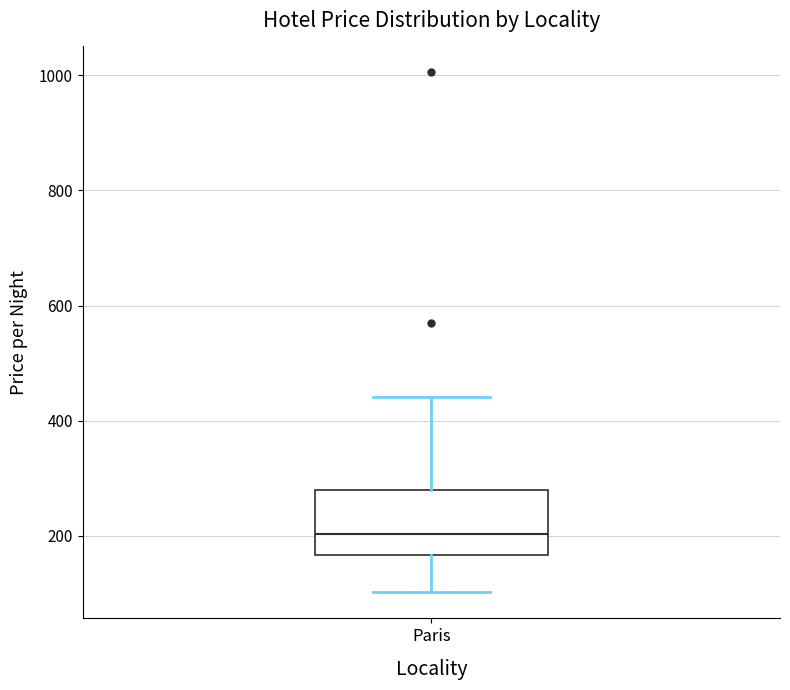

Where does the upper whisker of the box for Paris end on the y-axis? The values are not printed on the chart, so give them approximately, as read against the axis.

440